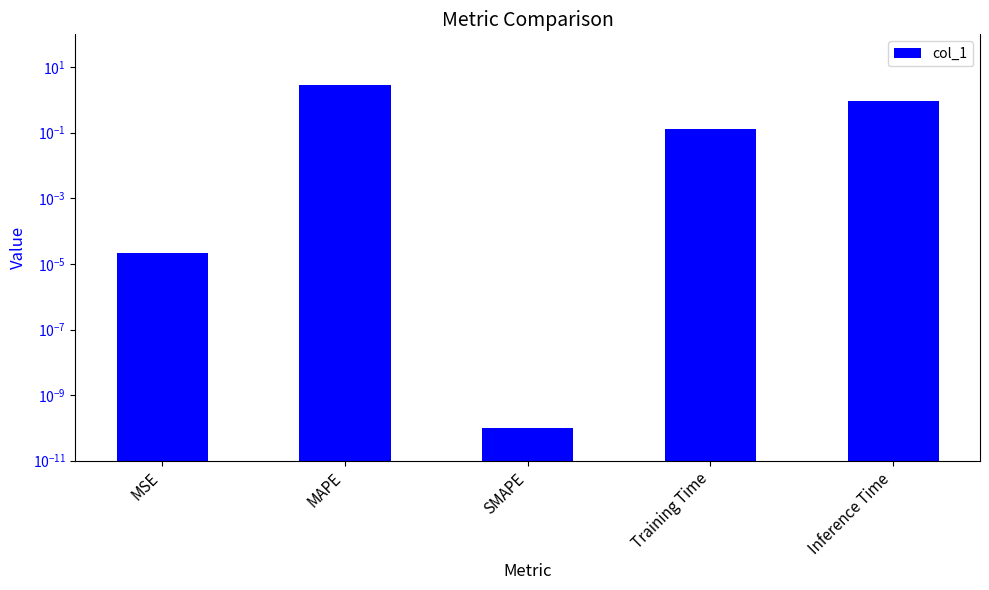

At which label is the value closest to 1?

Inference Time